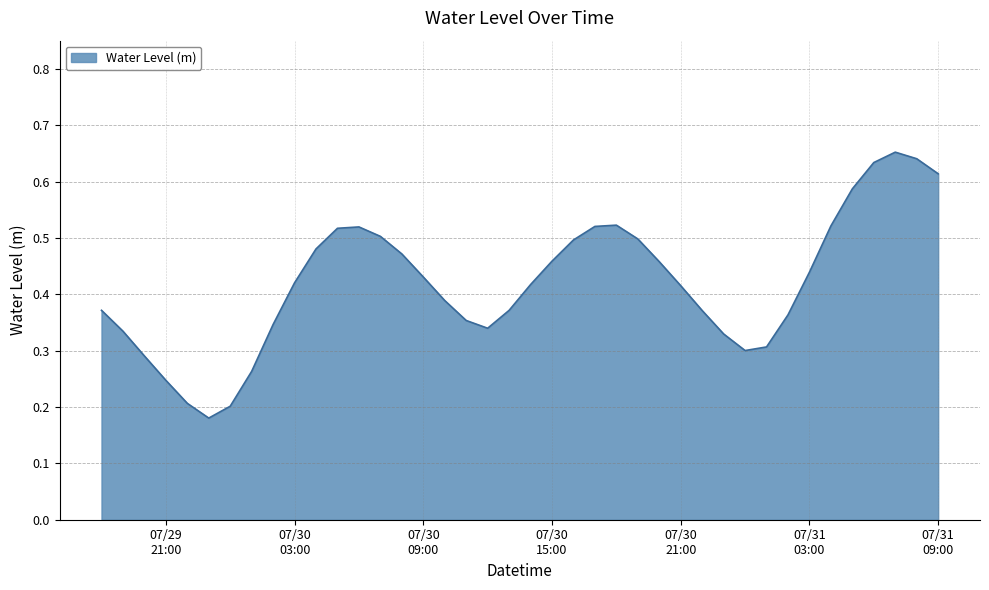

What is the difference between the second highest and minimum values?

0.5